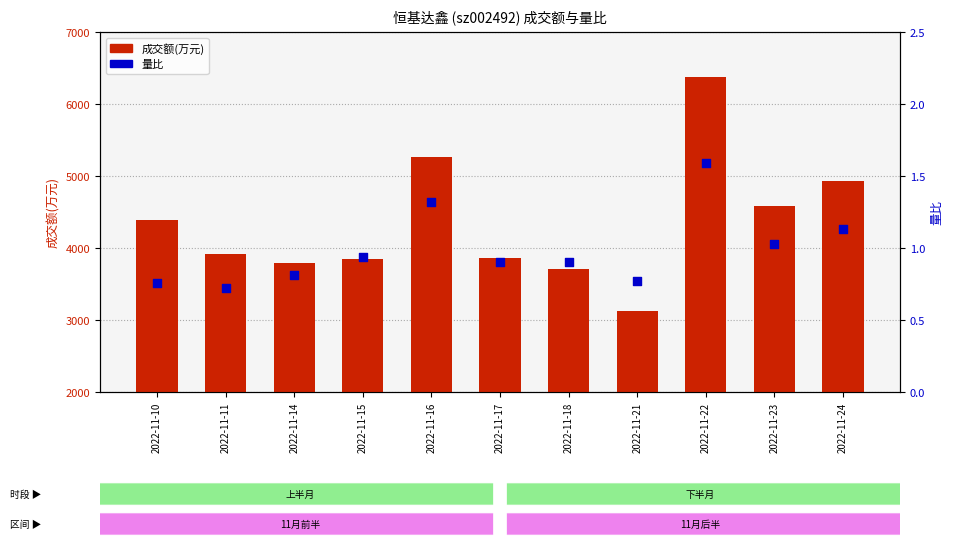

Which series reaches the maximum Y coordinate?

成交额(万元)